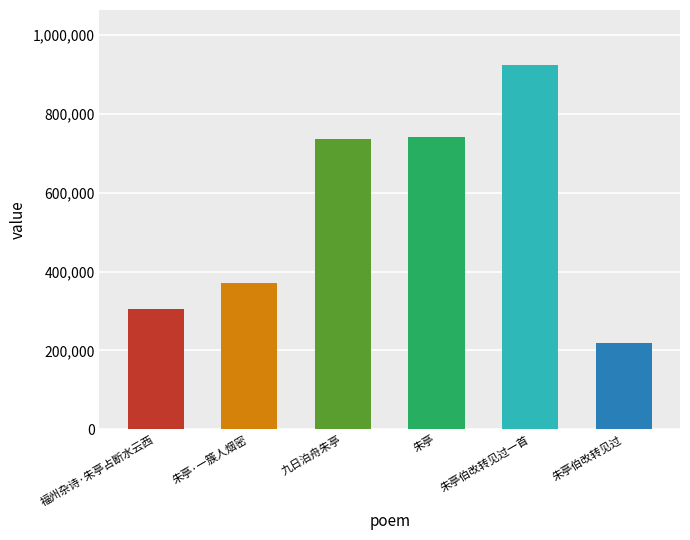

What is the sum of all values?

3300763